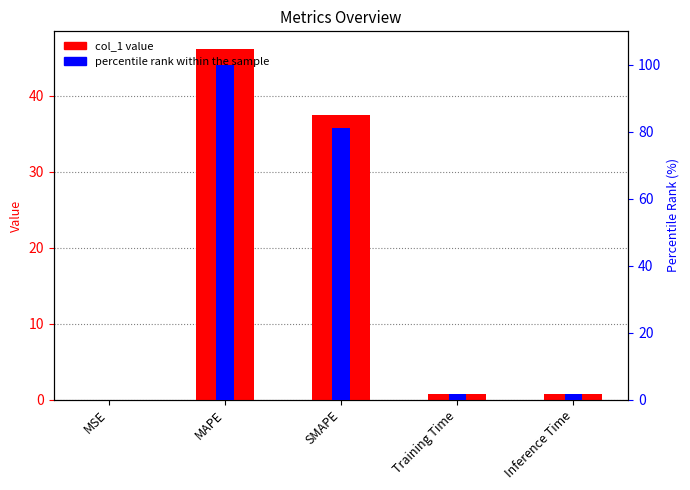

Reading left to right, extract all data points from this chart.

col_1: 0.0	46.2	37.5	0.7	0.8
percentile rank within the sample: 0.0	100.0	81.2	1.5	1.6